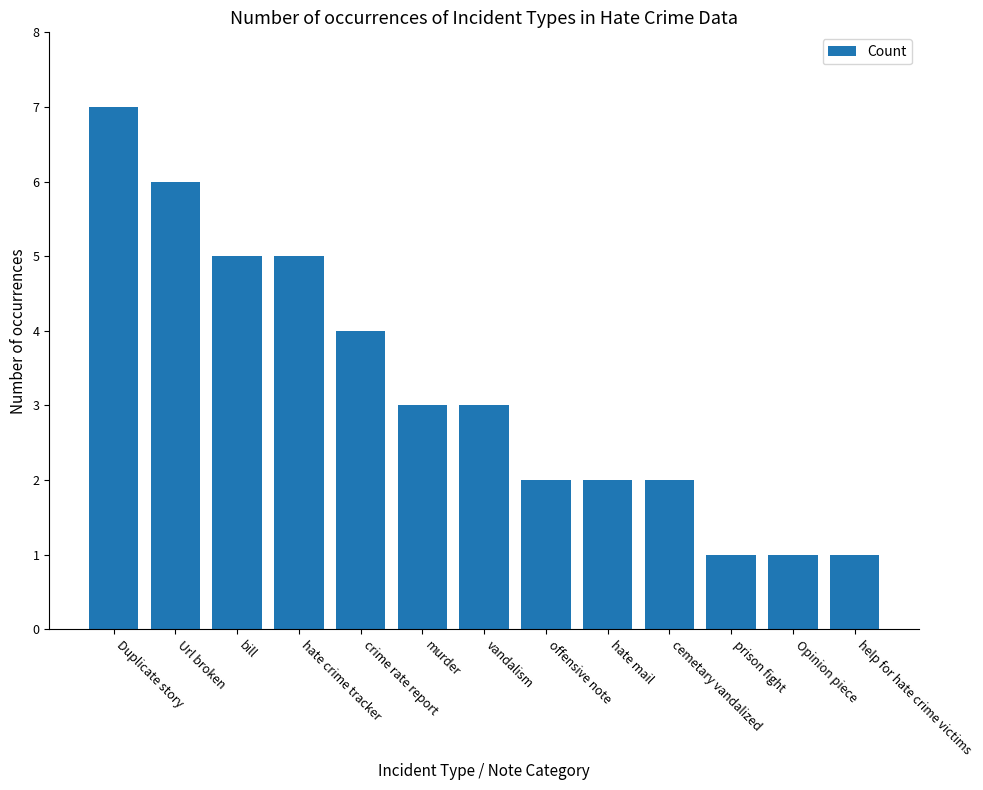

How many bars are there in total?

13